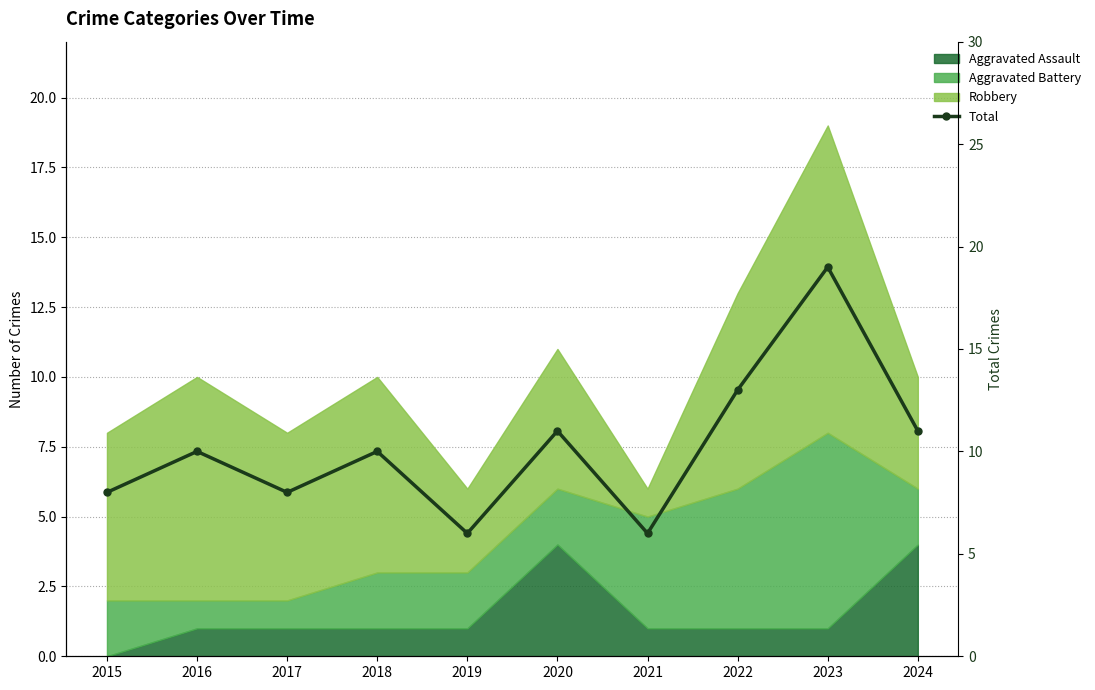

Reading left to right, extract all data points from this chart.

2015=8	2016=10	2017=8	2018=10	2019=6	2020=11	2021=6	2022=13	2023=19	2024=11